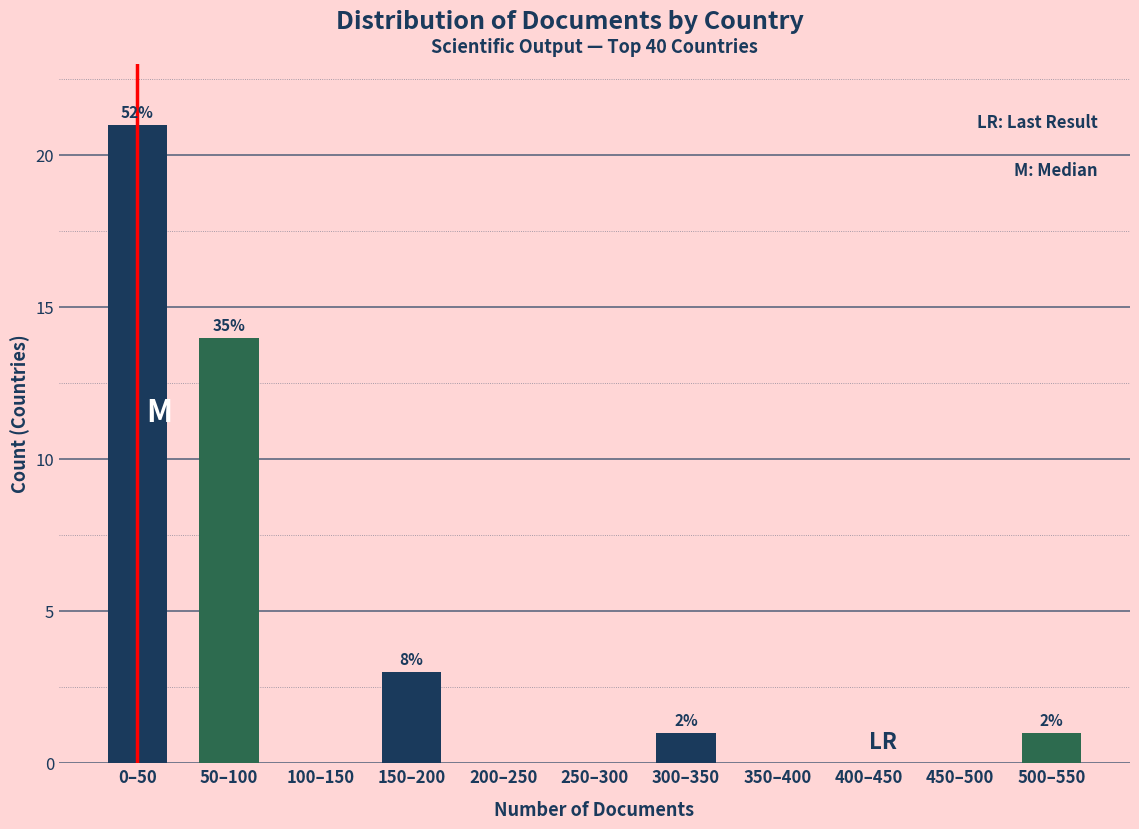

Reading right to left, list all the values displayed in this chart.

500–550=1	450–500=0	400–450=0	350–400=0	300–350=1	250–300=0	200–250=0	150–200=3	100–150=0	50–100=14	0–50=21